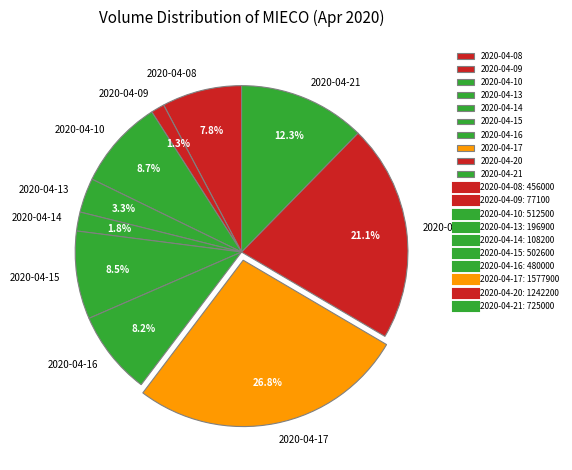

Is it true that 2020-04-10 is 21% of the pie?

False